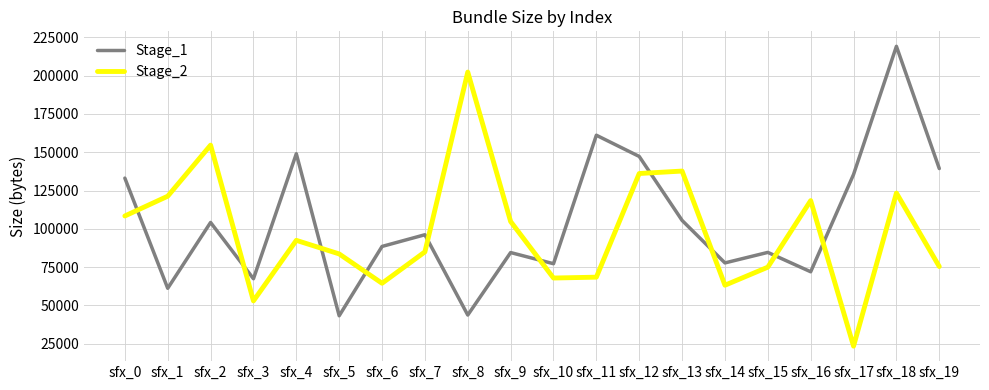

Where is the first local minimum for Stage_2?

sfx_3